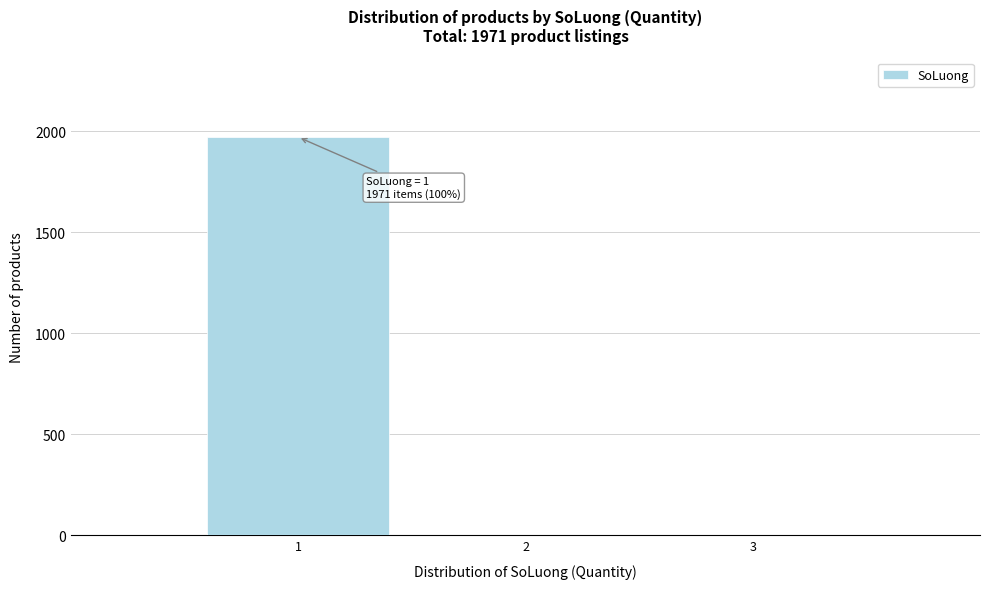

Over which range of the x-axis is the bar tallest?

0.5 to 1.5